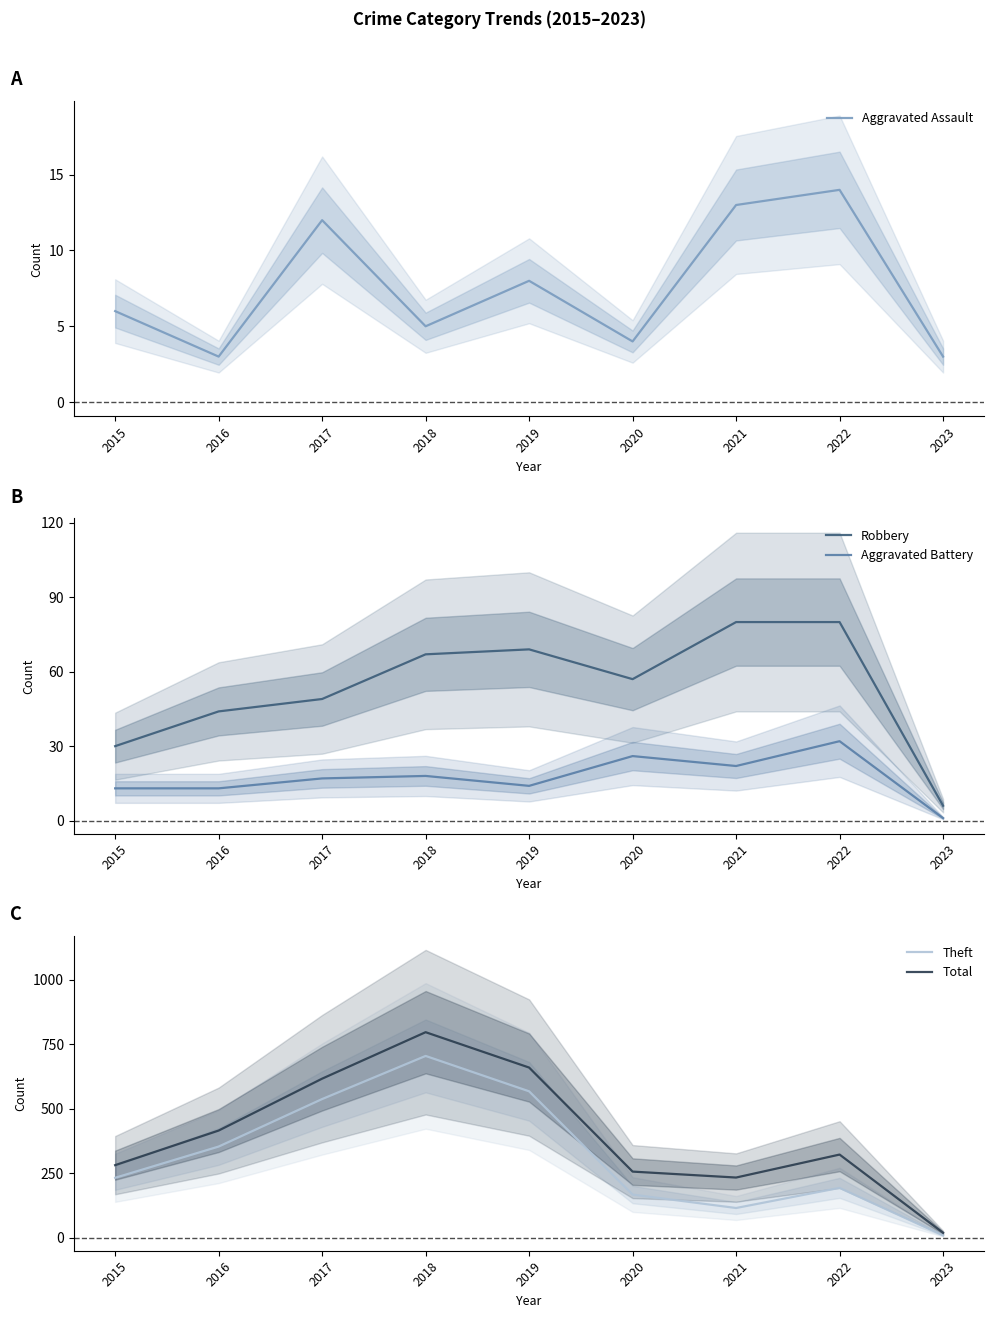

What are all the series names shown in the legend?

Aggravated Assault, Robbery, Aggravated Battery, Theft, Total